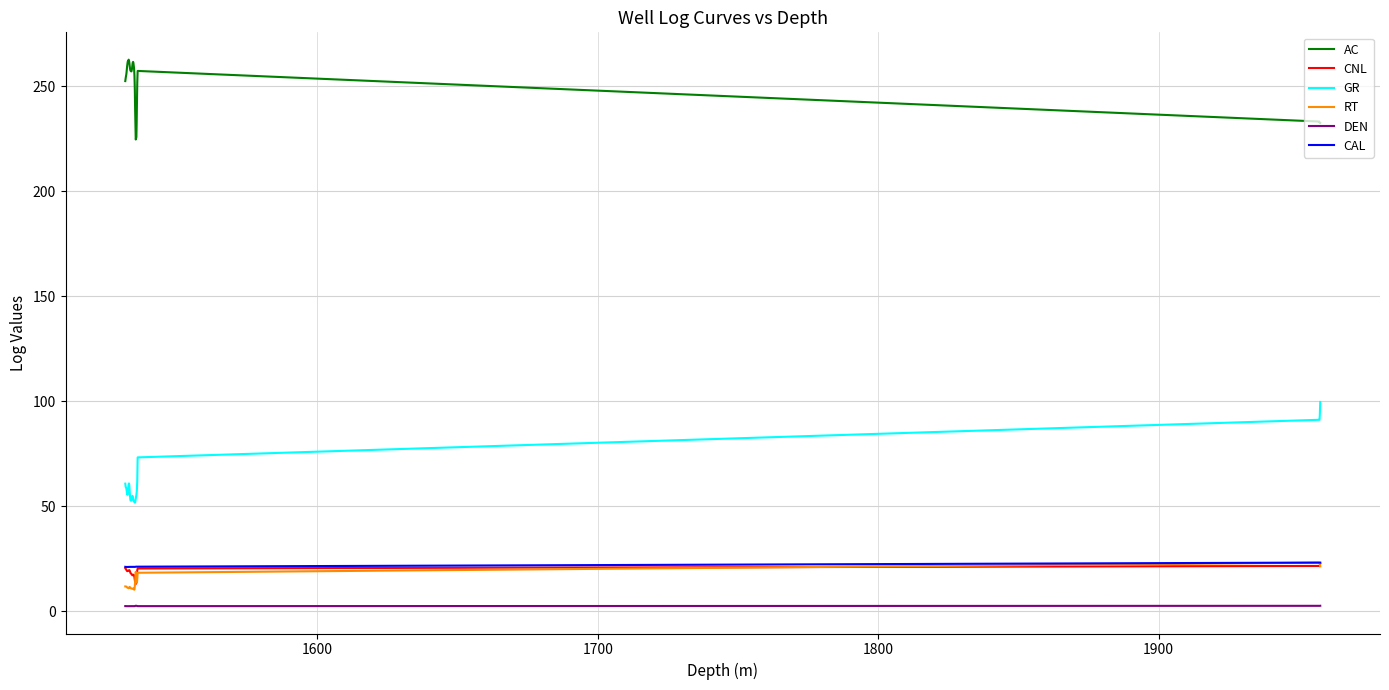

True or false: CAL and DEN cross at least once.

False